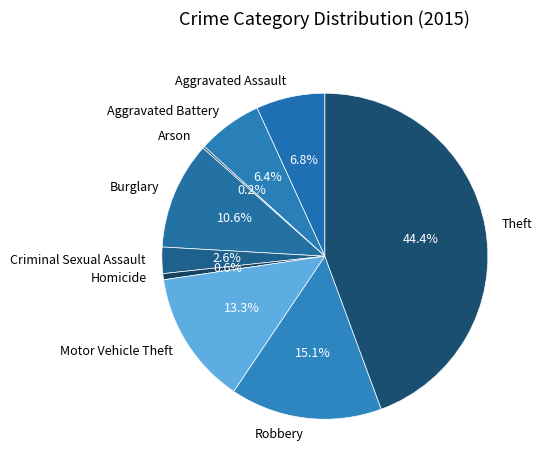

What is the ratio of the value at Aggravated Assault to the value at Robbery?

0.5